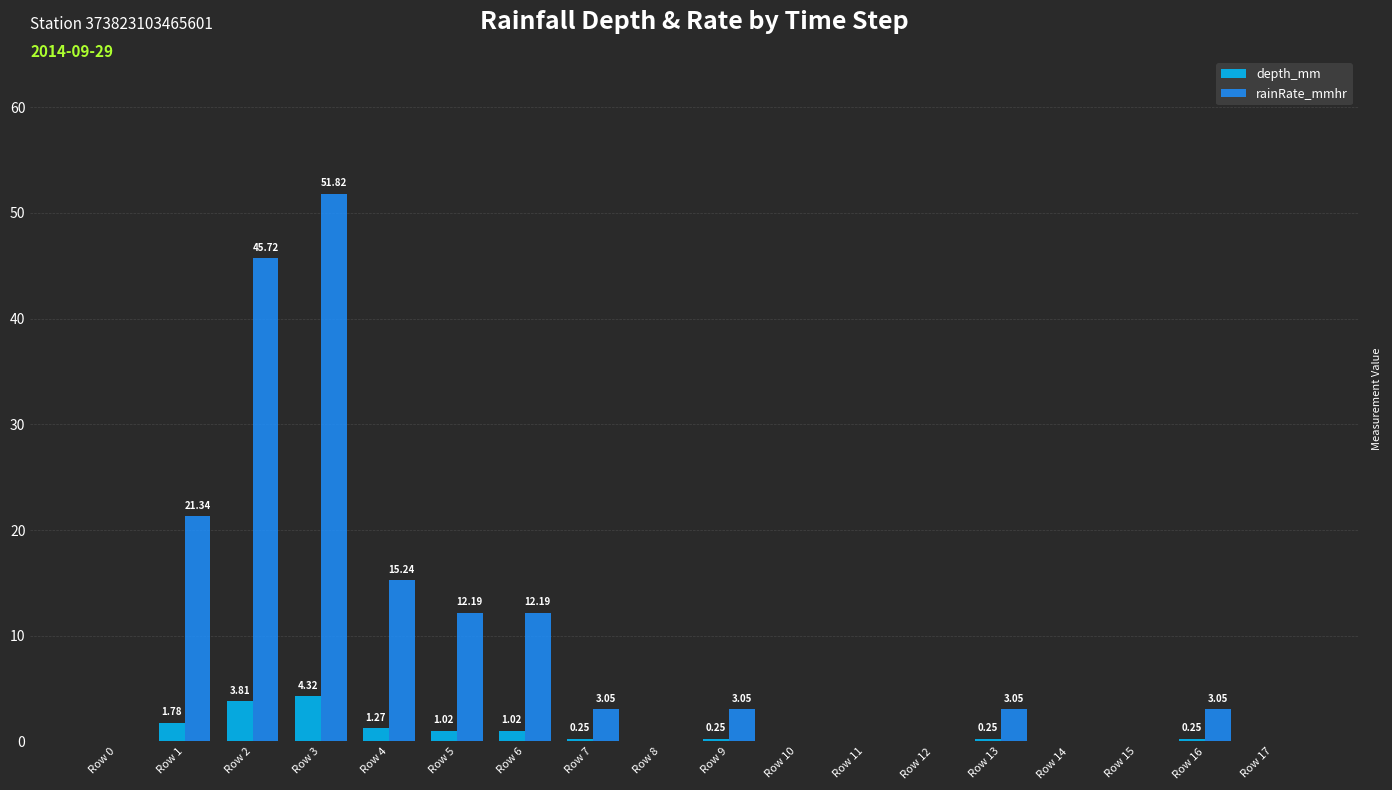

How many groups of bars are there?

18